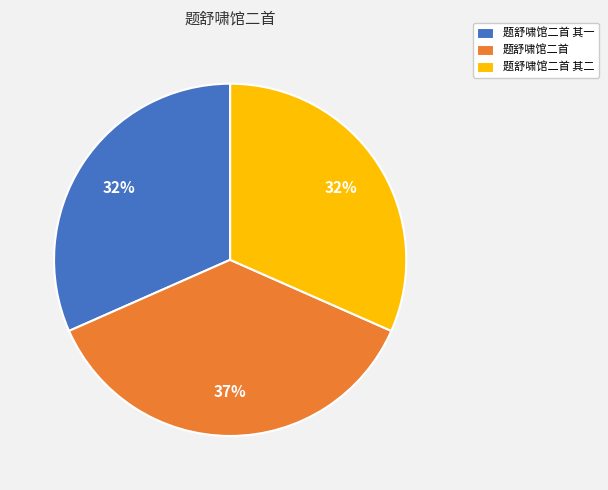

What is the largest slice in the pie chart?

题舒啸馆二首